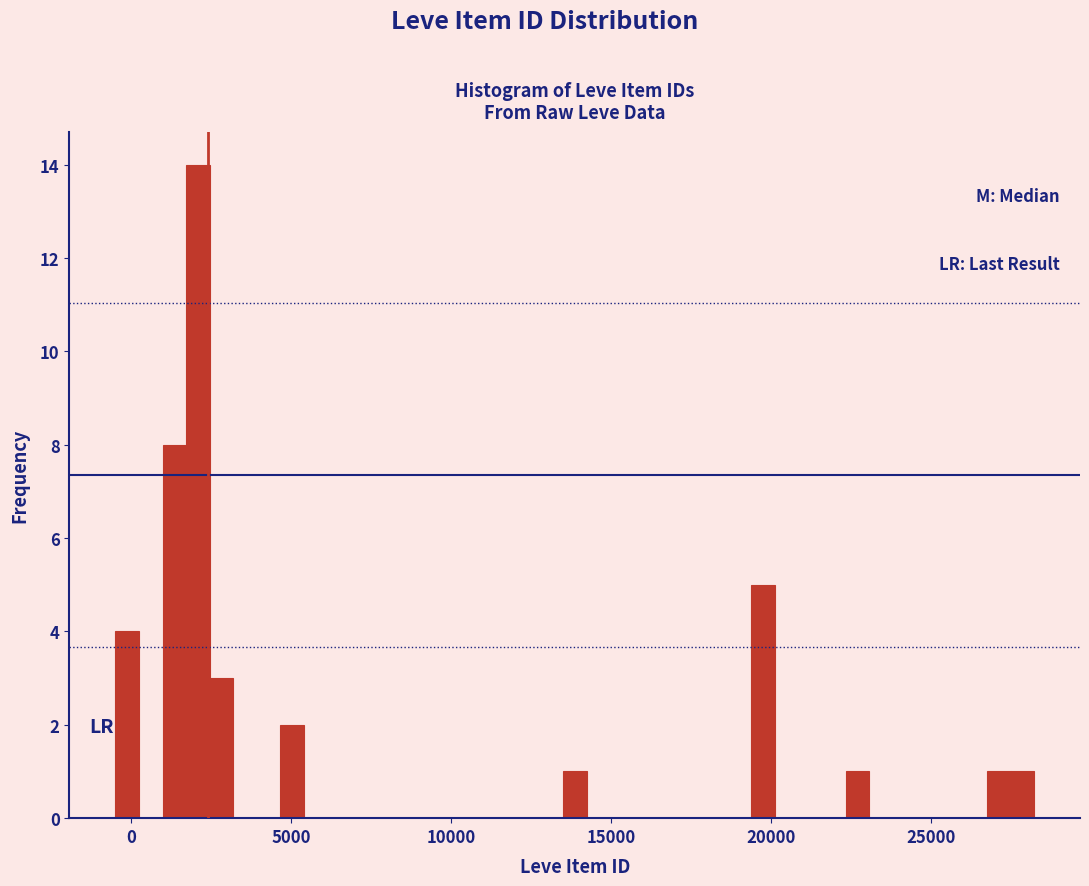

Read against the x-axis, roughly where is the centre of the tallest bar?

2000